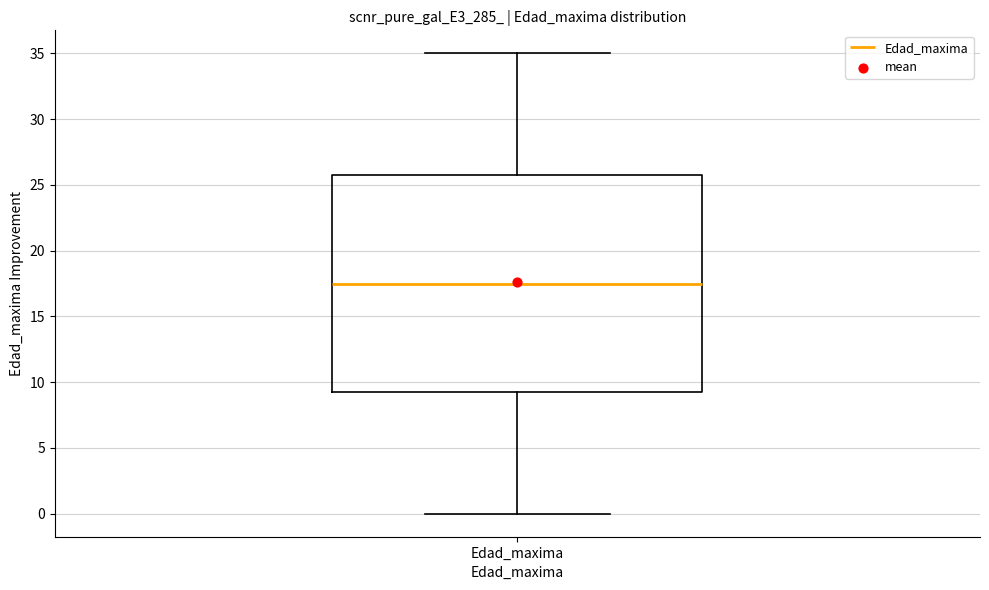

Transcribe this box plot: give where the median line is, the range the box spans, and where the two whiskers end, as read against the y-axis. The values are not printed on the chart, so give them approximately, as read against the axis.

median 17.5, box 9.5 to 26.0, whiskers 0.0 to 35.0